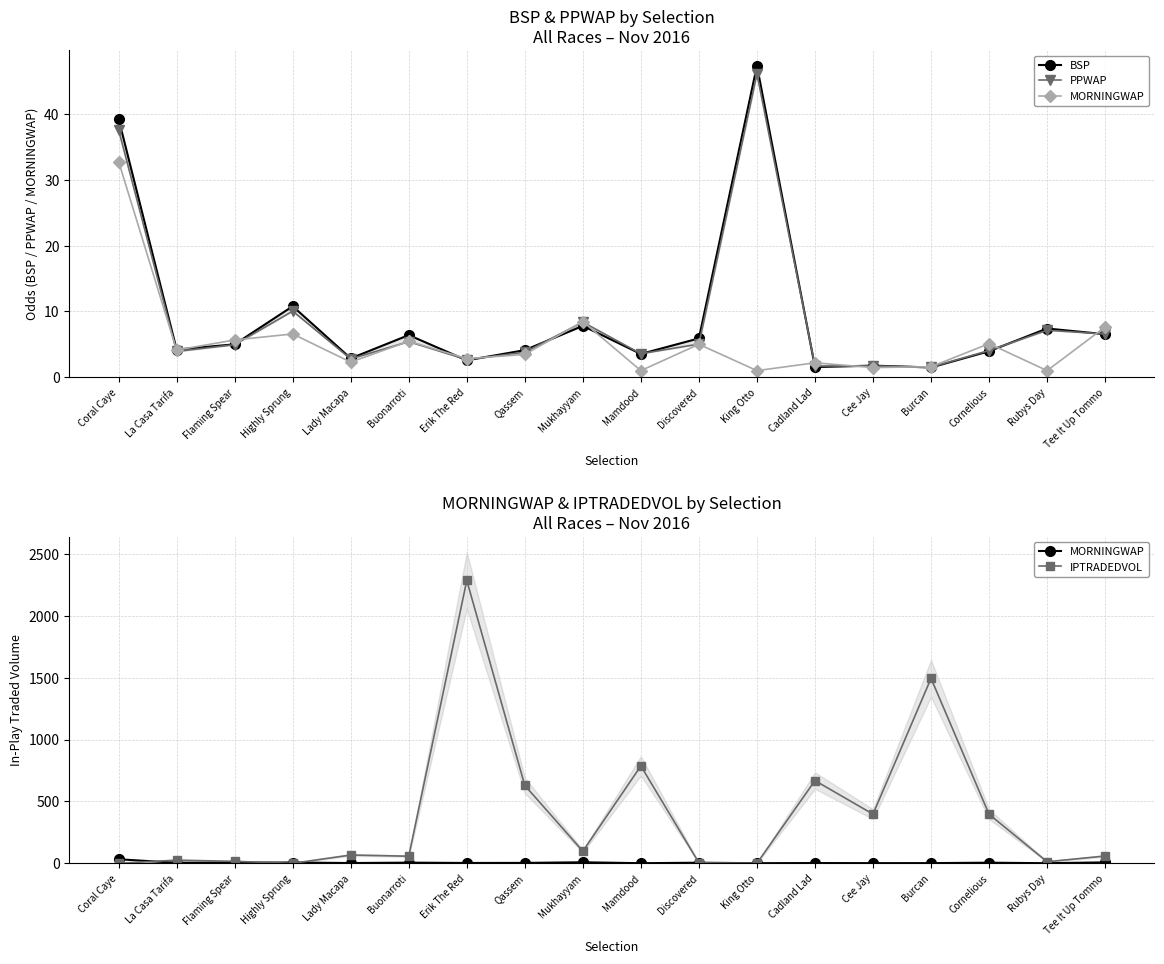

Is it true that BSP equals 5.9 at Discovered?

True